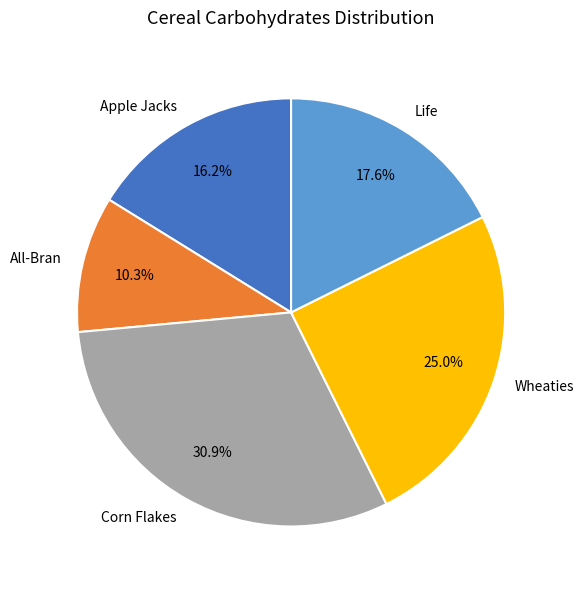

What portion of the pie excludes Corn Flakes?

69.1%